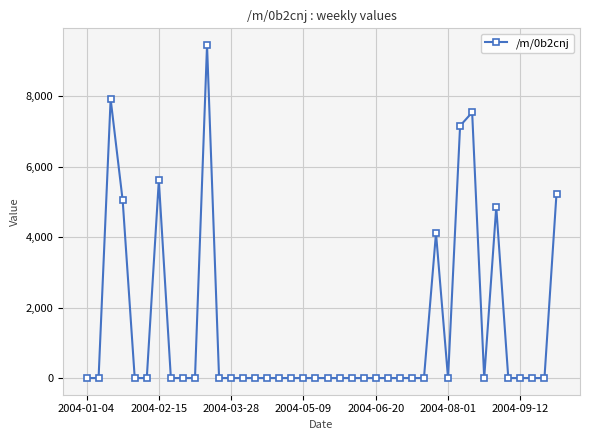

What is the maximum value shown in the chart?

9458.6